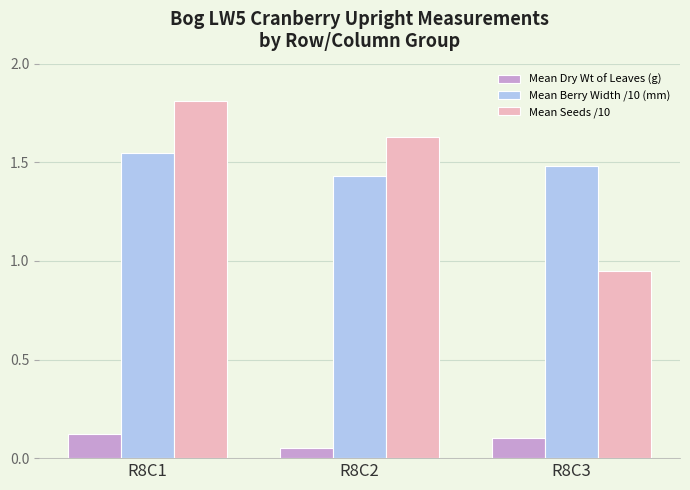

Between R8C1 and R8C2, which series saw the biggest shift?

Mean Seeds /10